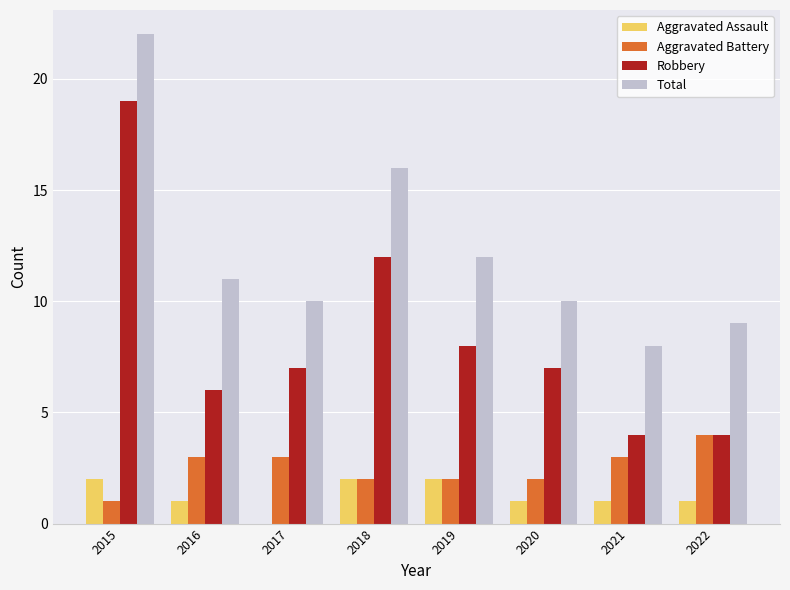

Reading right to left, extract all data points from this chart.

Aggravated Assault: 2022=1	2021=1	2020=1	2019=2	2018=2	2017=0	2016=1	2015=2
Aggravated Battery: 2022=4	2021=3	2020=2	2019=2	2018=2	2017=3	2016=3	2015=1
Robbery: 2022=4	2021=4	2020=7	2019=8	2018=12	2017=7	2016=6	2015=19
Total: 2022=9	2021=8	2020=10	2019=12	2018=16	2017=10	2016=11	2015=22